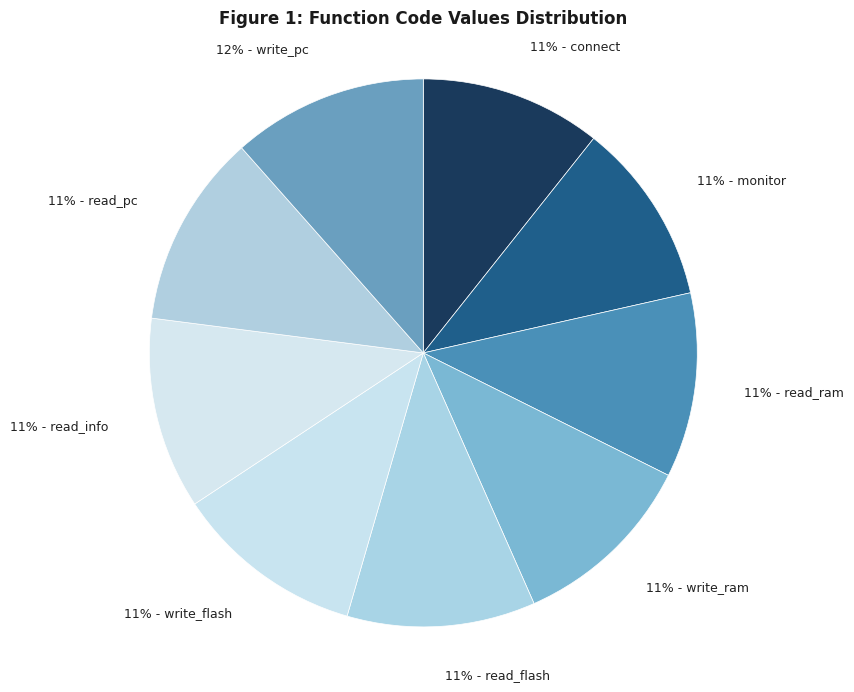

To the nearest percent, what portion does 11% - read_ram represent?

11%